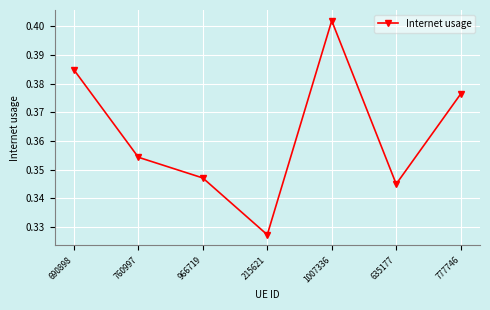

The chart shows a value of 0.6 at 635177. True or false?

False